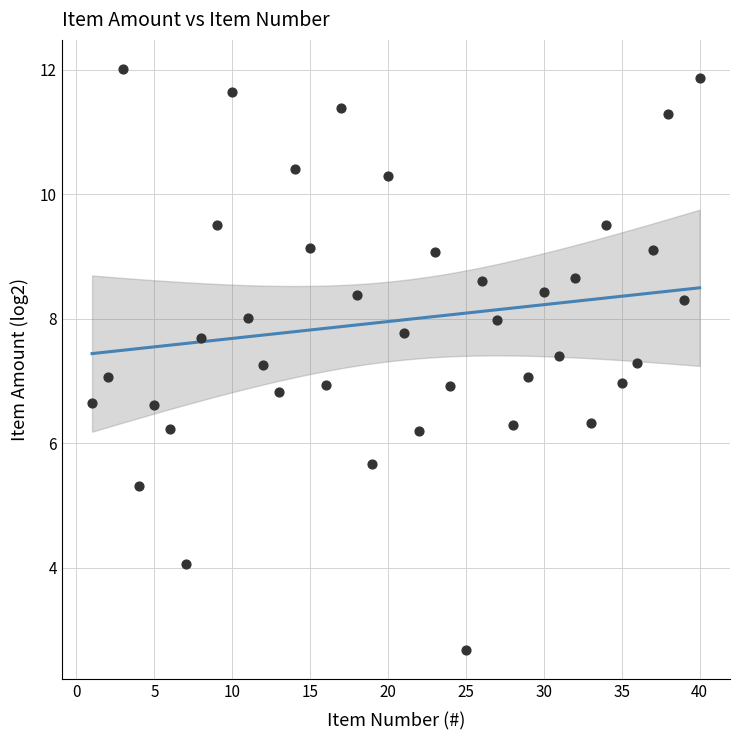

What is the range of X values (max minus min)?

39.0